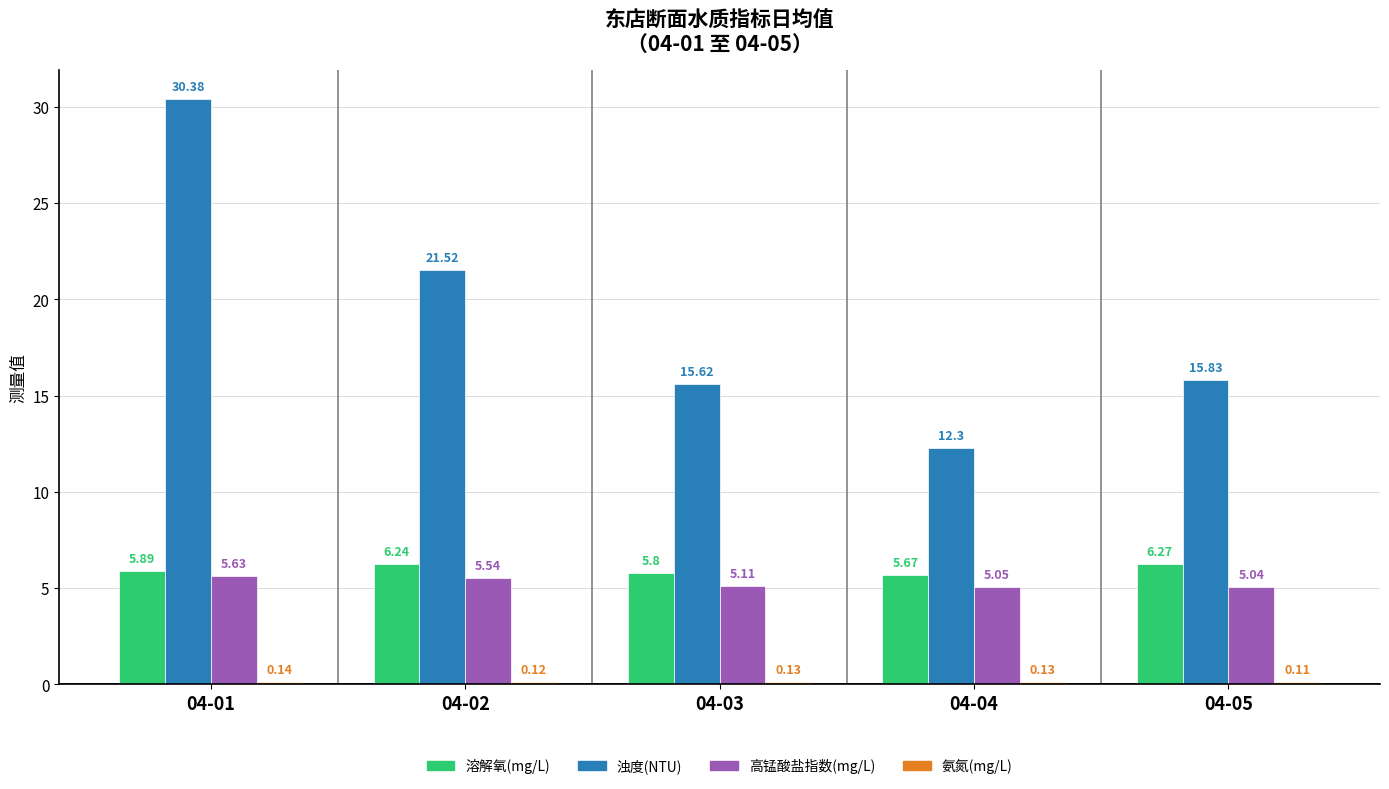

Which series has the widest spread of values?

浊度(NTU)